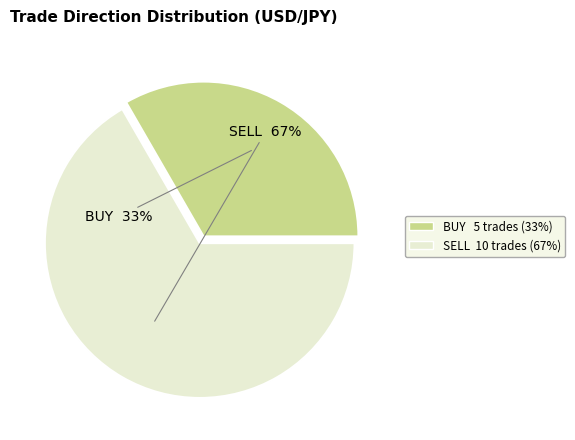

What percentage is the SELL slice, to the nearest percent?

67%